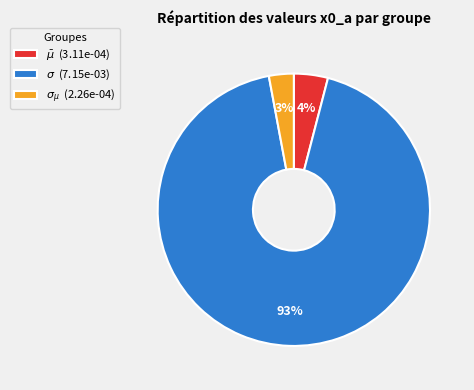

Which category accounts for the majority?

$\sigma$